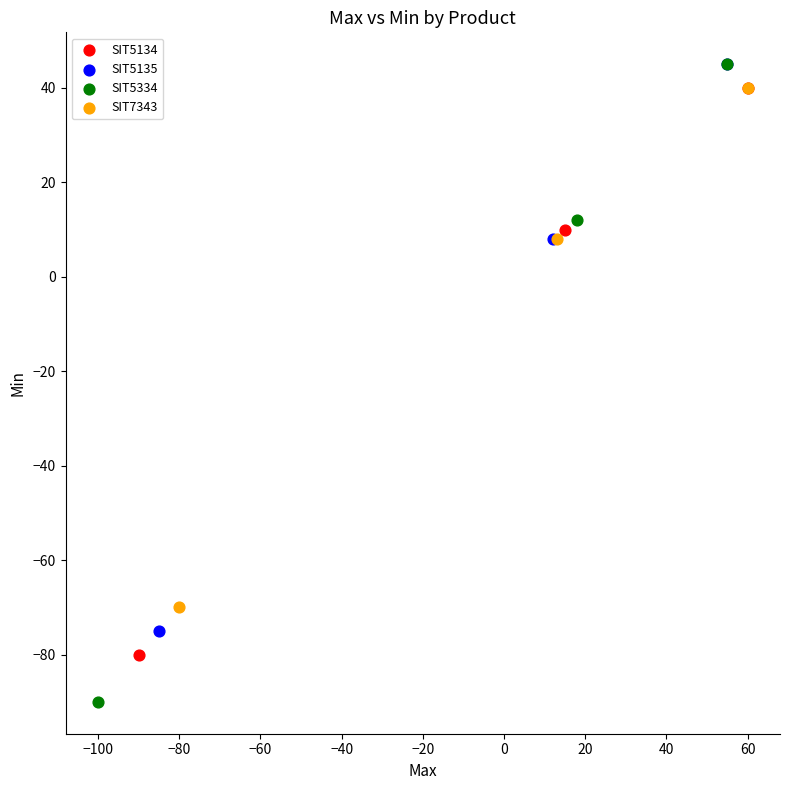

Which series has the widest spread of Y values?

SIT5334